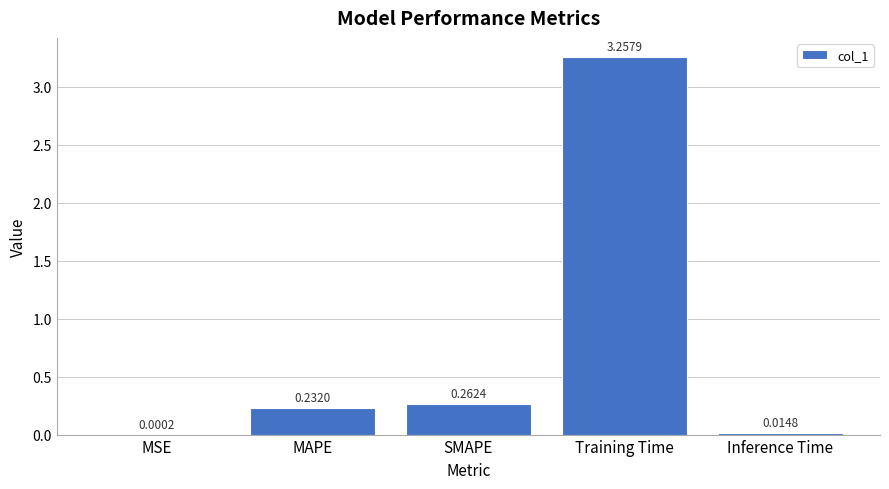

Where is the data nearest to the value 1?

SMAPE